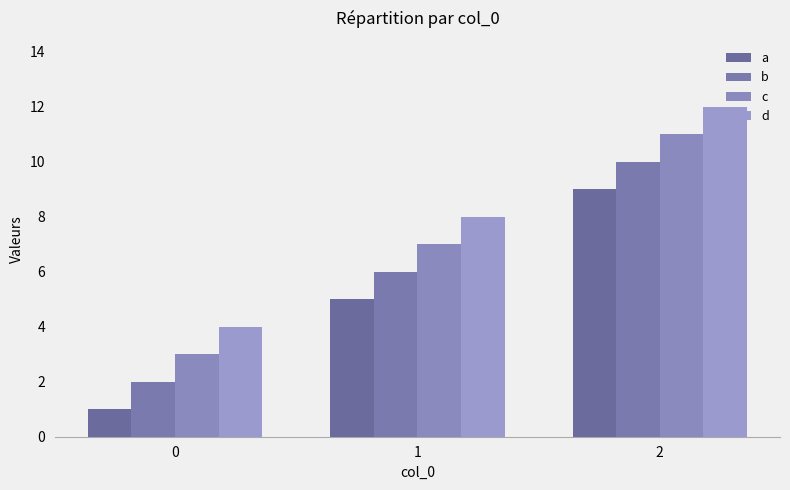

Reading left to right, list all the values displayed in this chart.

a: 0=1	1=5	2=9
b: 0=2	1=6	2=10
c: 0=3	1=7	2=11
d: 0=4	1=8	2=12